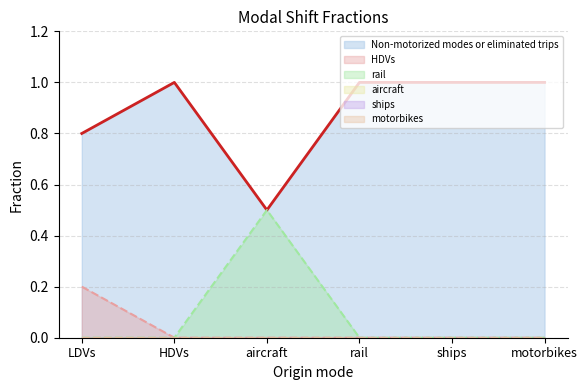

Between aircraft and ships, which is larger?

ships